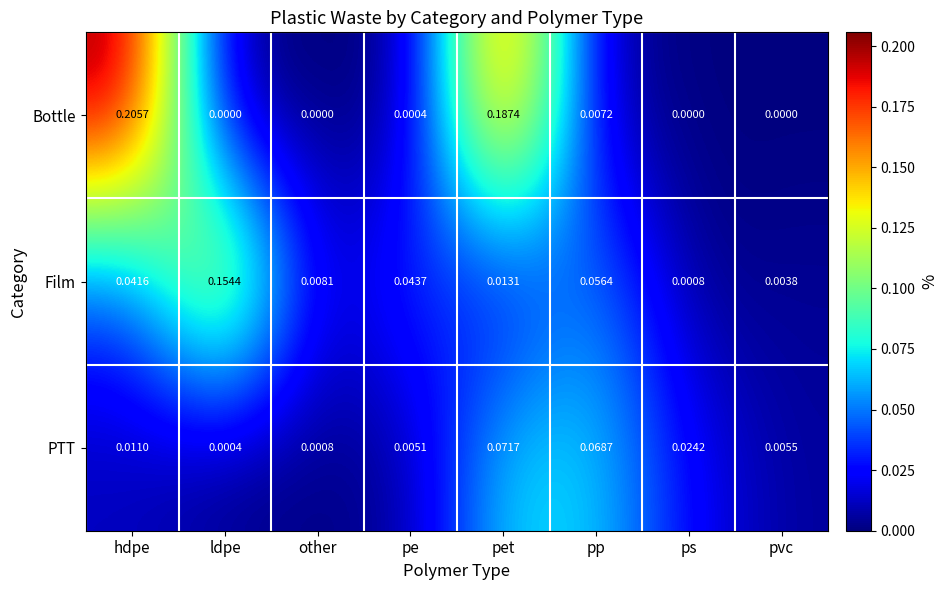

Where is PTT nearest to the value 0?

ldpe